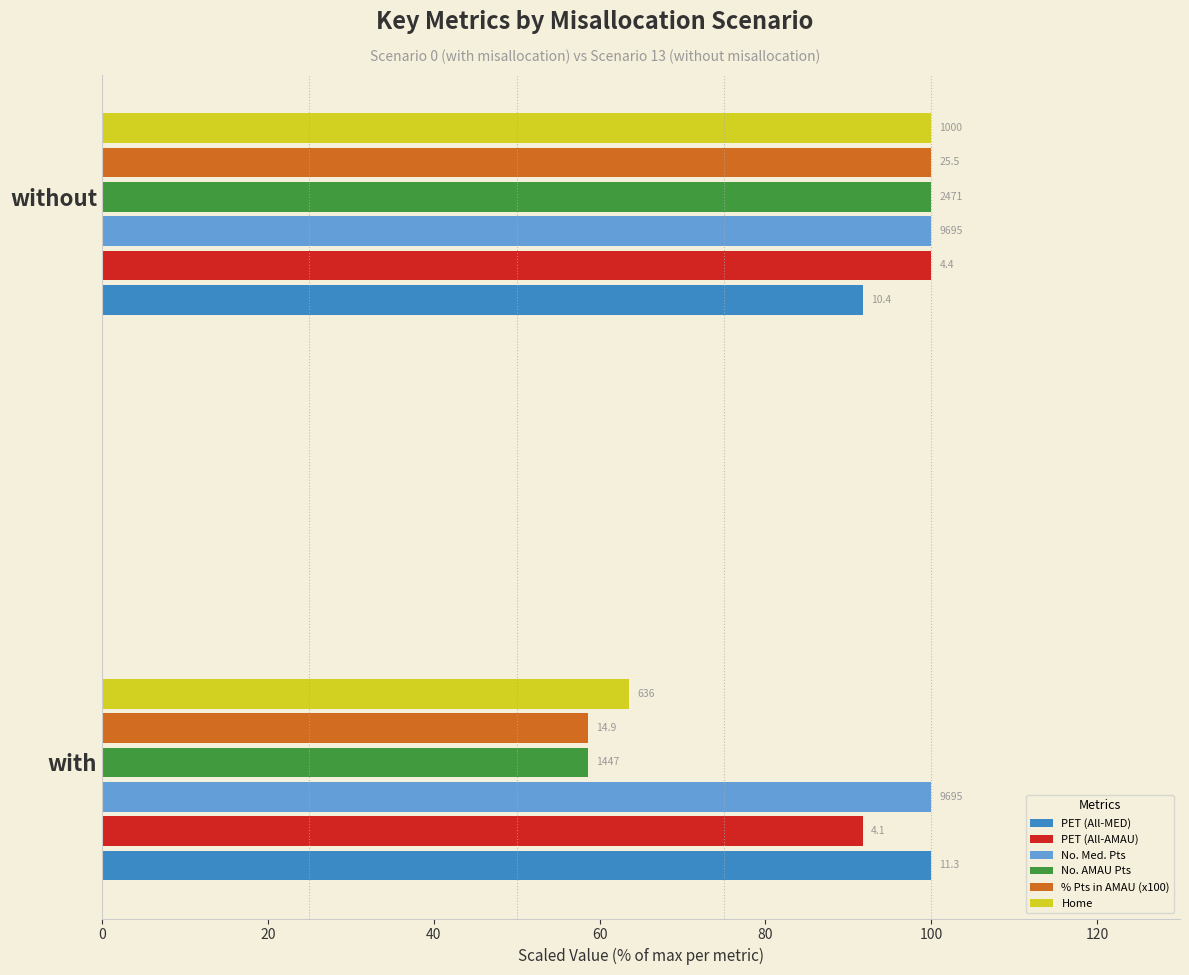

What are all the series names shown in the legend?

PET (All-MED), PET (All-AMAU), No. Med. Pts, No. AMAU Pts, % Pts in AMAU (x100), Home